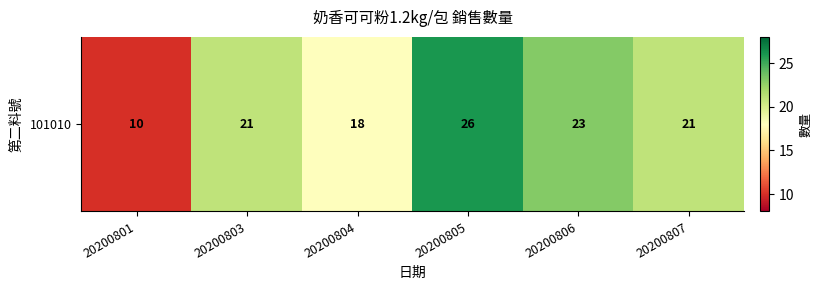

At which label does the data first exceed 21?

20200805